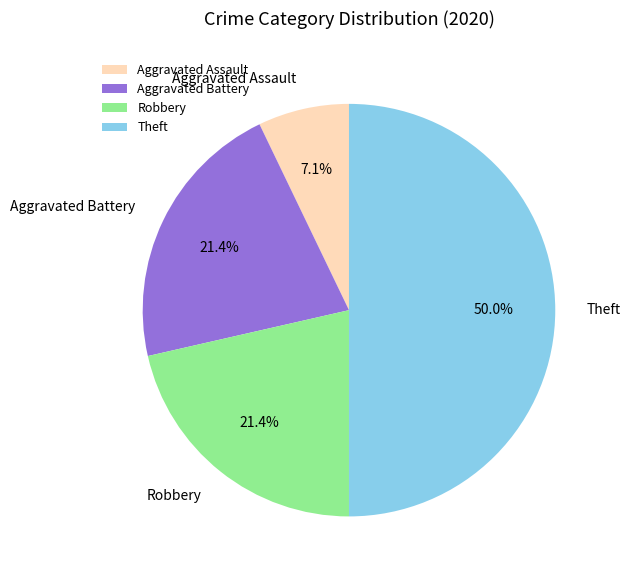

Which category has the smallest portion of the pie?

Aggravated Assault